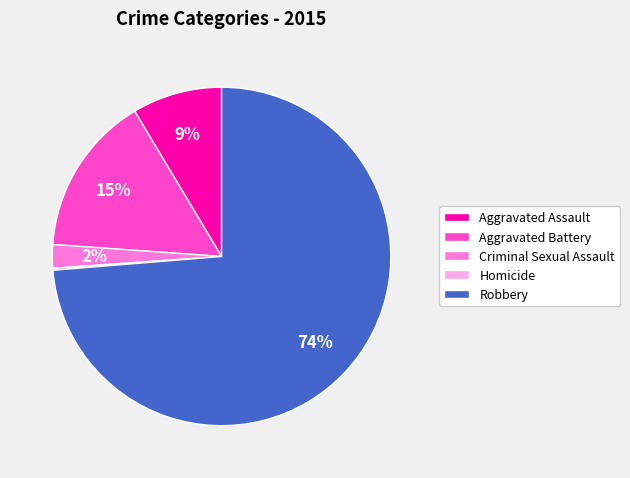

What percentage is the Robbery slice, to the nearest percent?

74%